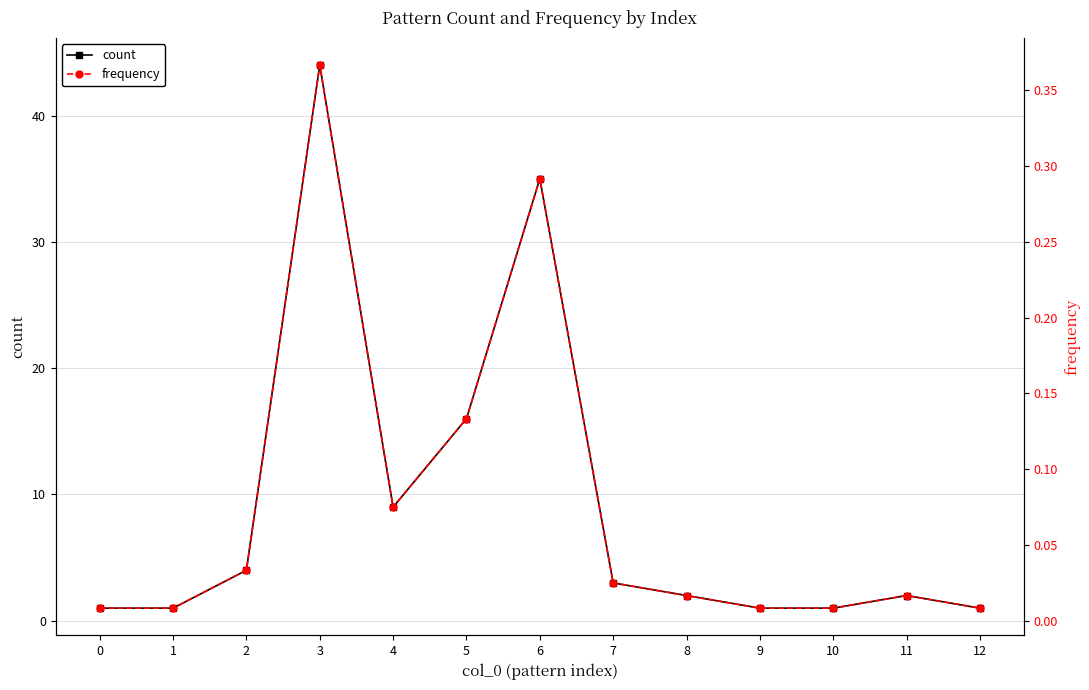

At which label does frequency reach its peak?

3